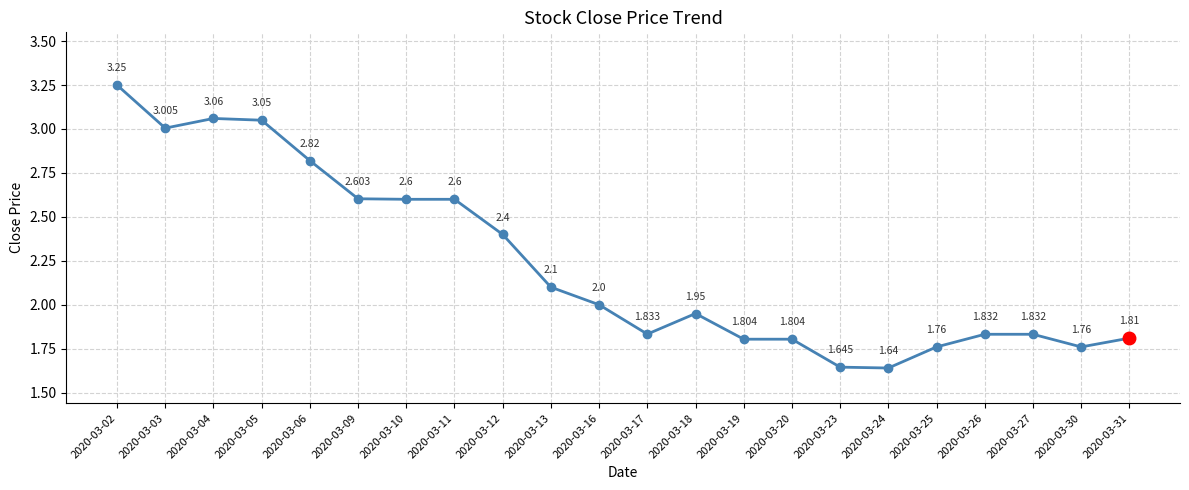

True or false: there are more than 1 points higher than both neighbors.

True